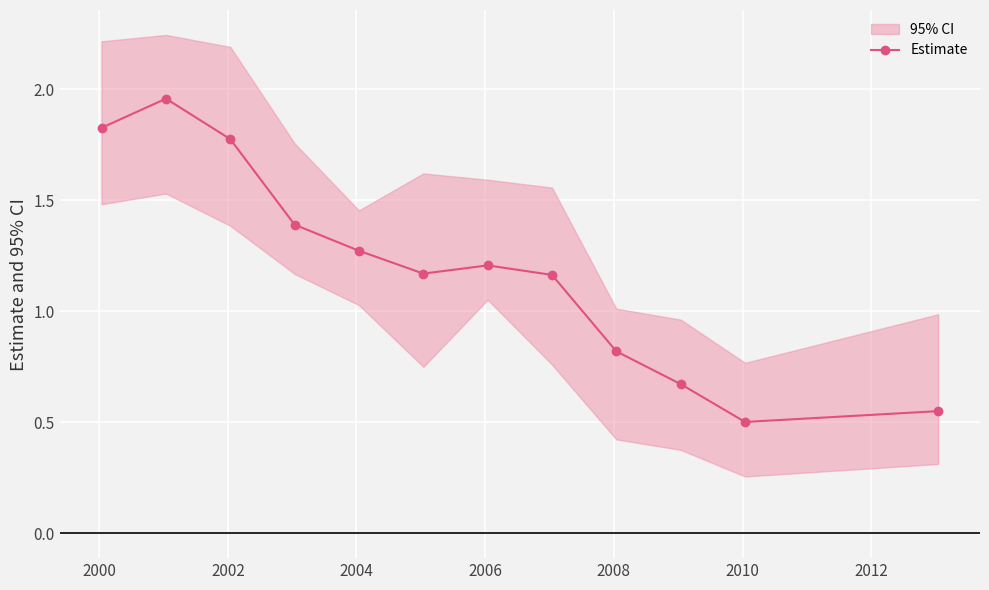

What is the sum of all values?

14.3